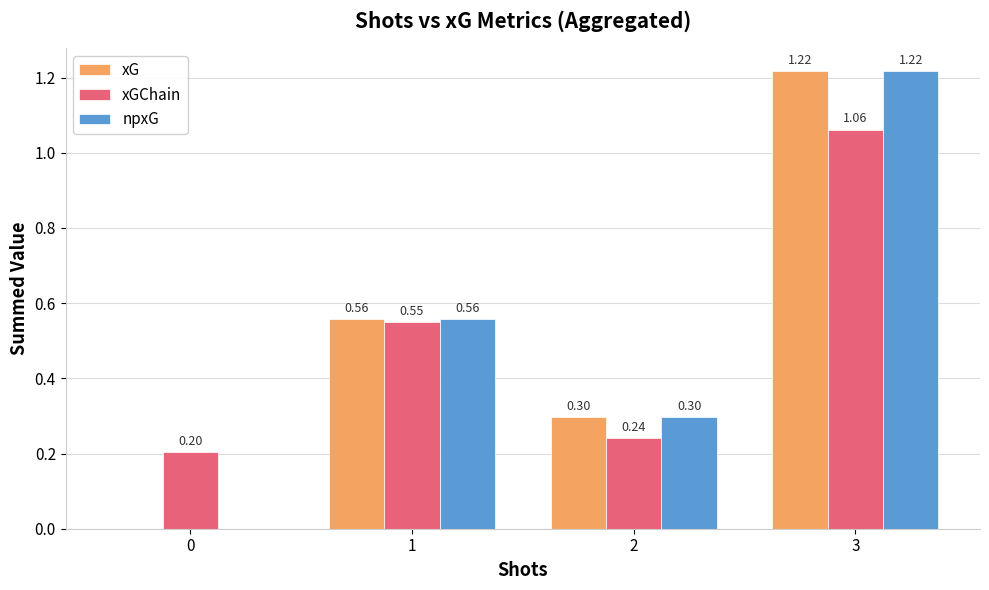

Is it true that xGChain equals 0.2 at 2?

True